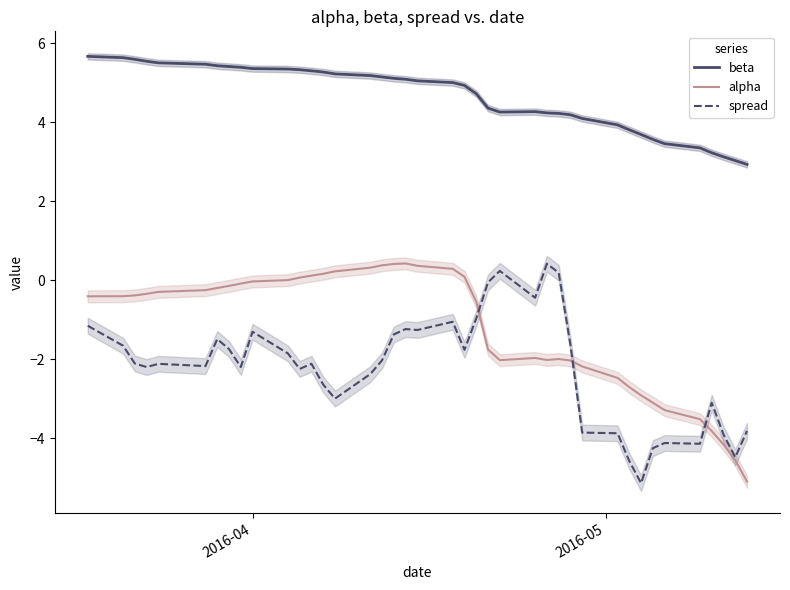

Which series has the largest total across all categories?

beta